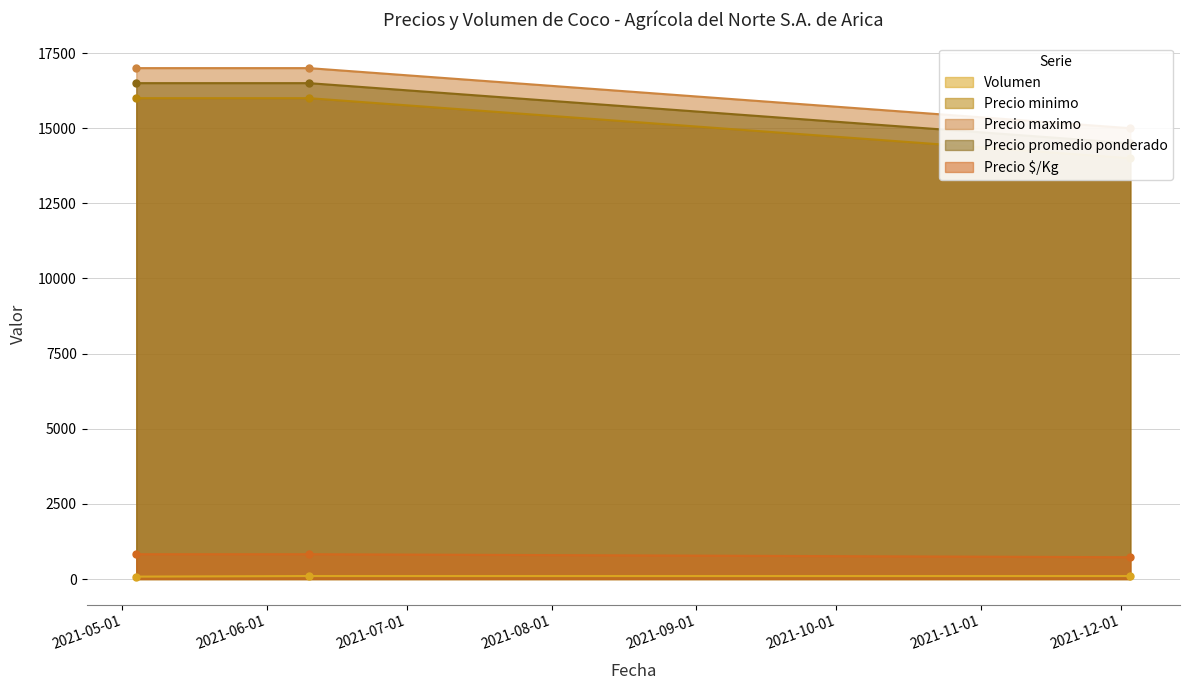

Reading left to right, list all the values displayed in this chart.

Volumen: 2021-05-04=80	2021-06-10=100	2021-12-03=100
Precio minimo: 2021-05-04=16000	2021-06-10=16000	2021-12-03=14000
Precio maximo: 2021-05-04=17000	2021-06-10=17000	2021-12-03=15000
Precio promedio ponderado: 2021-05-04=16500	2021-06-10=16500	2021-12-03=14500
Precio $/Kg: 2021-05-04=825	2021-06-10=825	2021-12-03=725